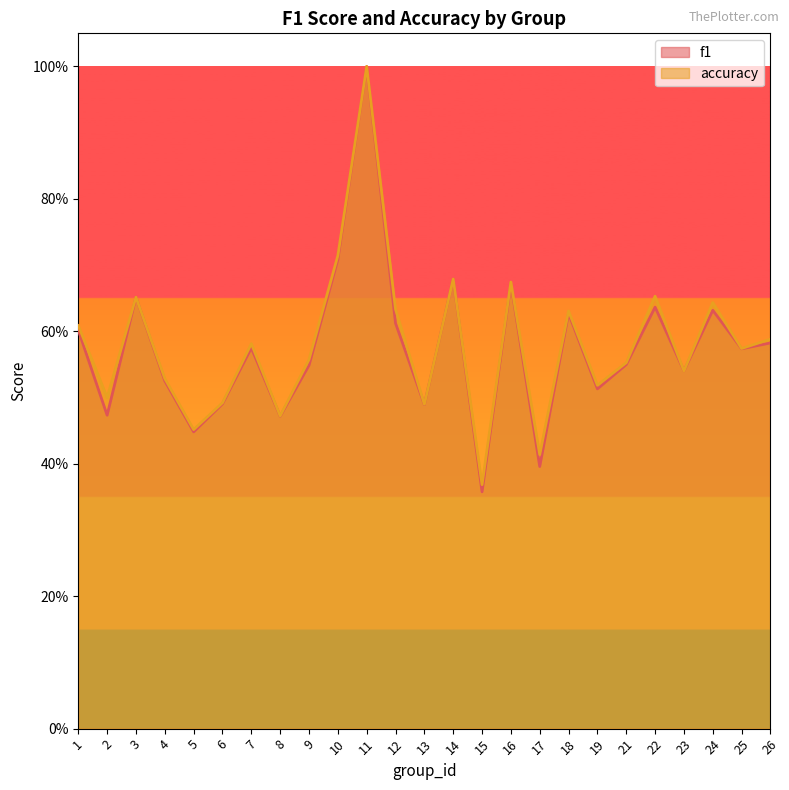

Which series has the largest total across all categories?

accuracy